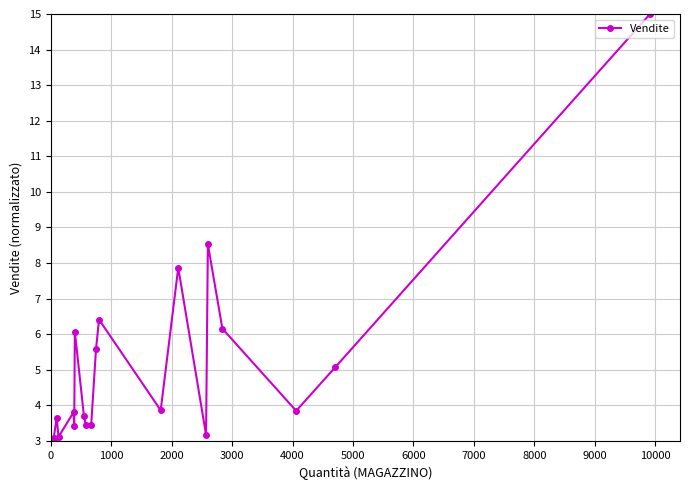

How many interior local peaks (higher than both neighbors) does the data have?

6